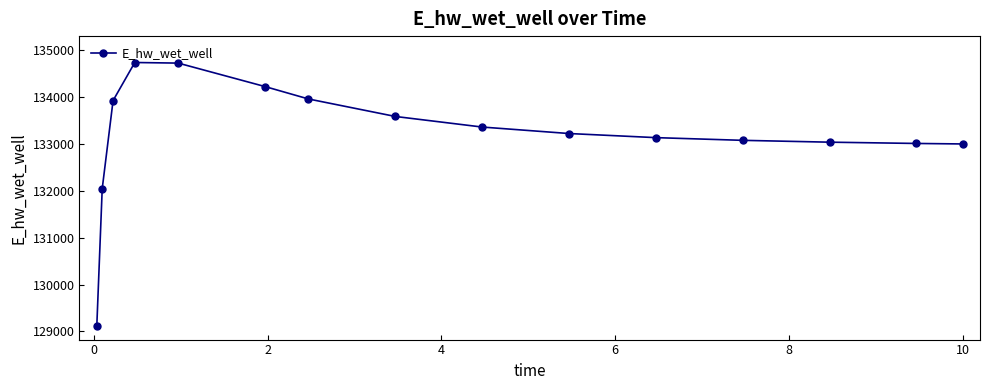

What is the value of the 12th point from the left?

133071.1